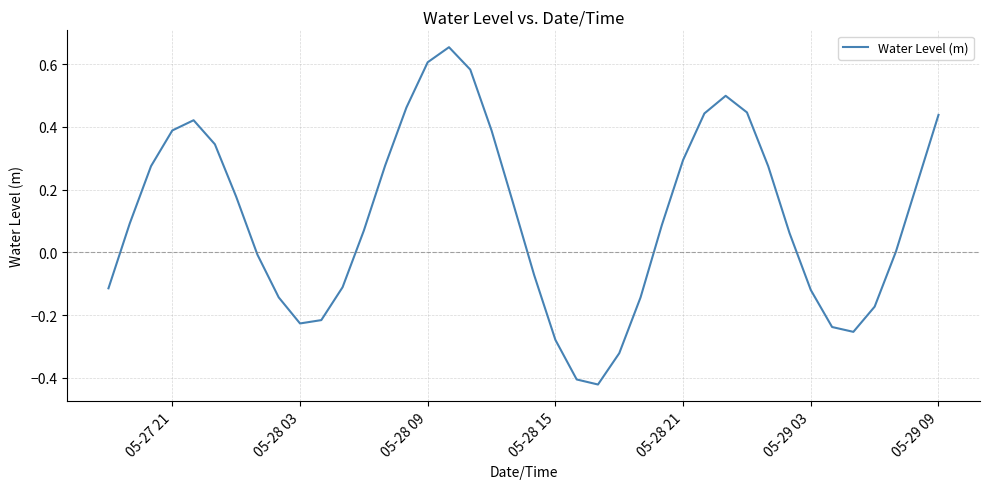

What is the difference between the maximum and minimum values?

1.1